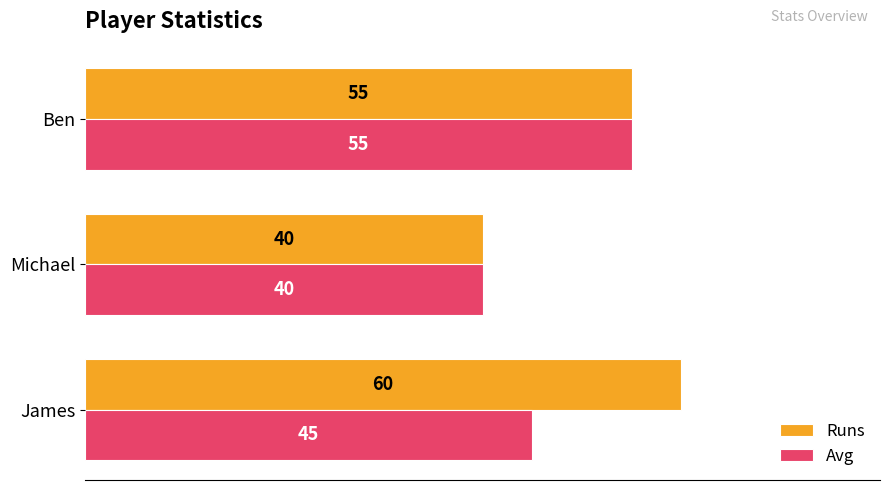

What is the sum of the Avg values at Michael and James?

85